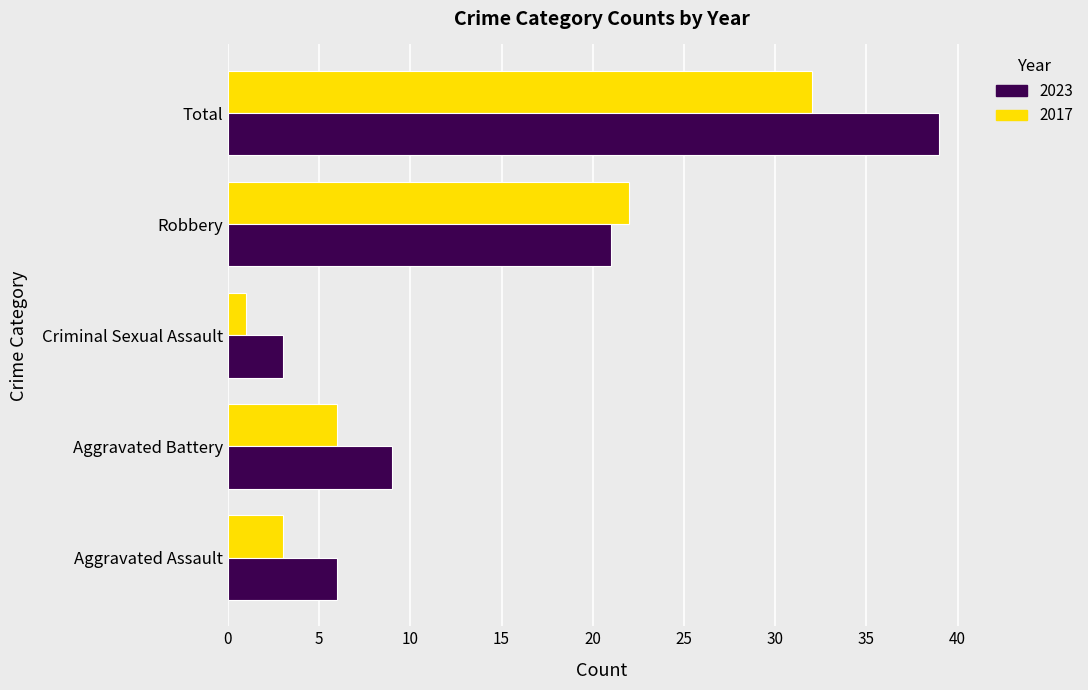

What is the difference between the highest and lowest values at Total?

7